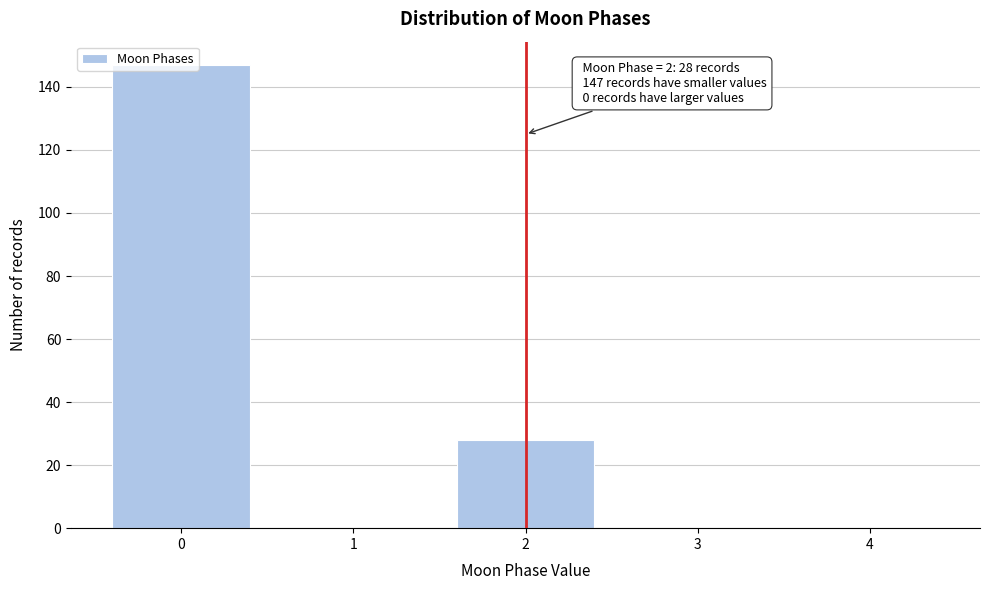

What is the greatest value displayed?

147